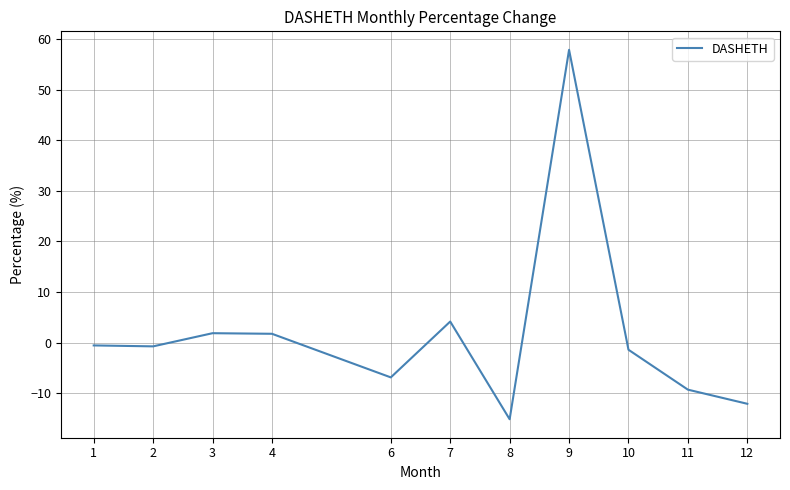

The chart shows a value of 57.9 at 9. True or false?

True